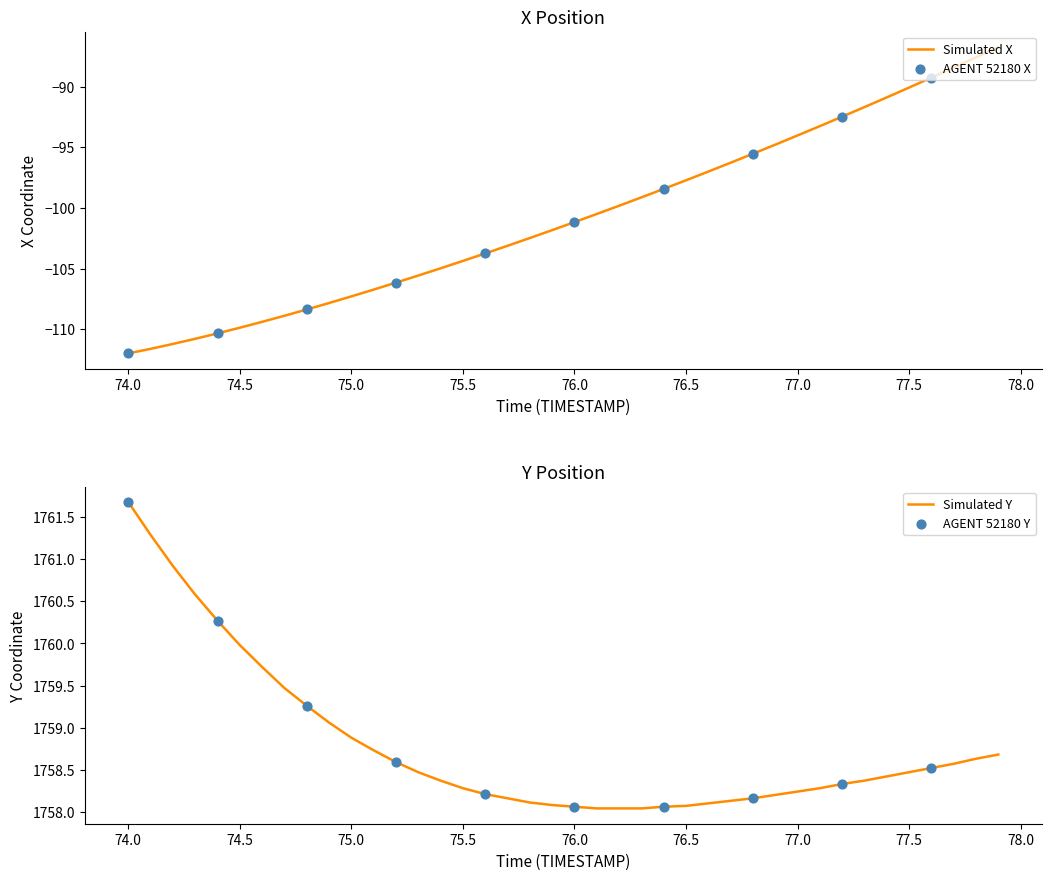

What is the maximum value for Simulated X?

-86.7